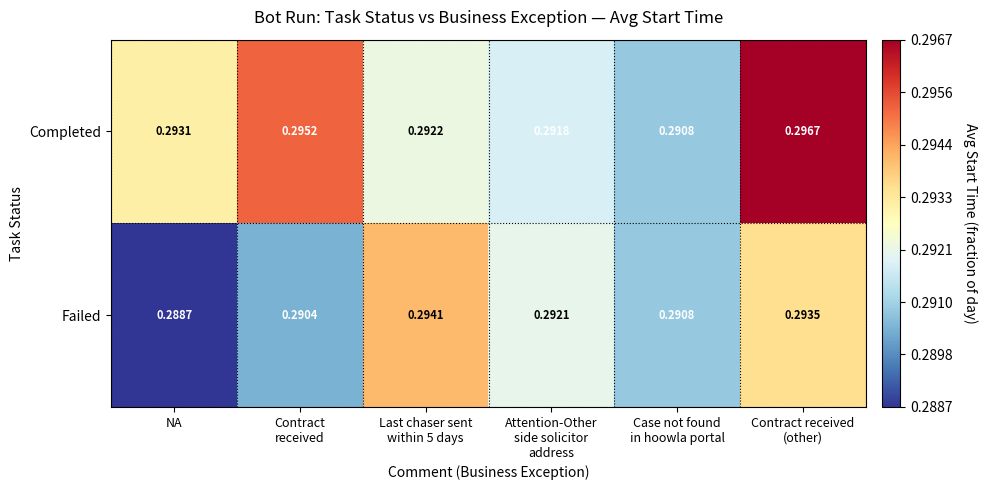

Which series has the largest total across all categories?

Completed